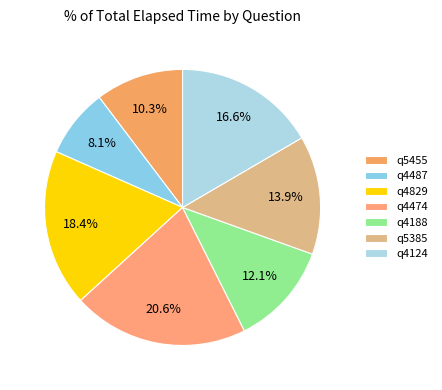

Does any single category account for the majority?

No